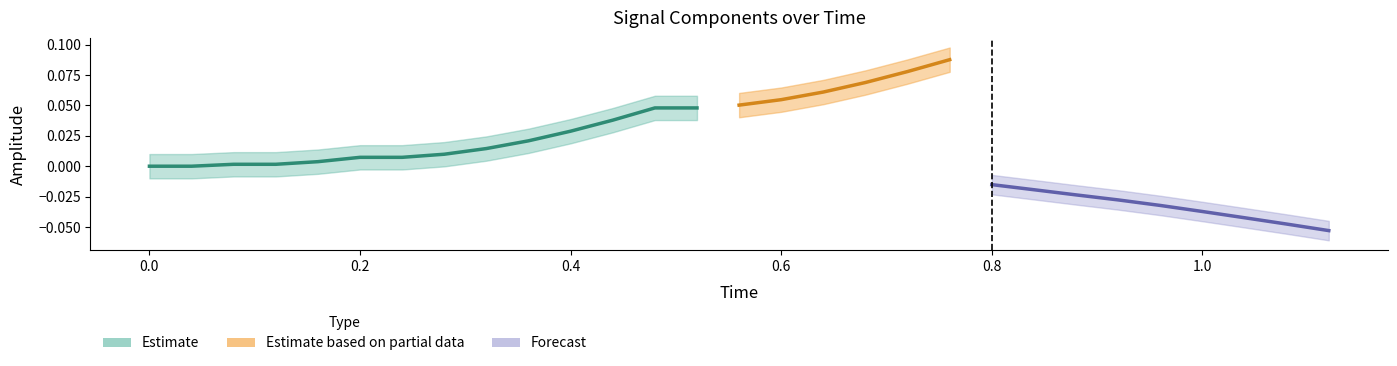

What is the average value of the Time series?

0.6